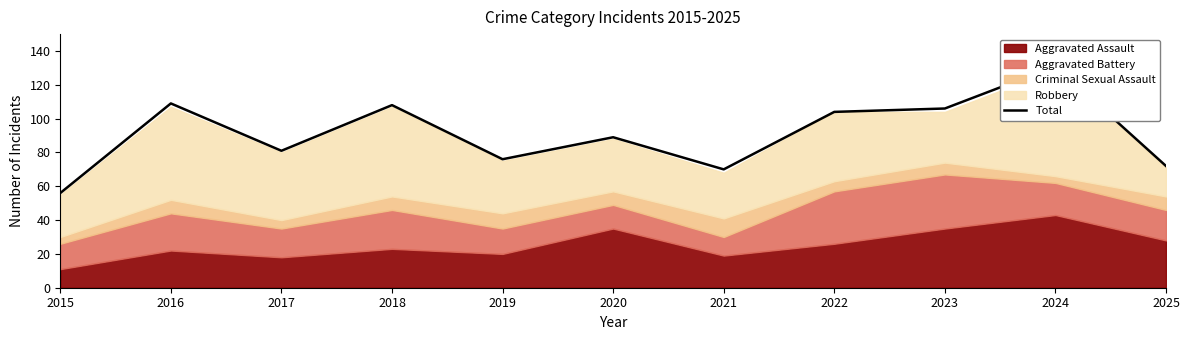

What is the smallest value displayed?

56